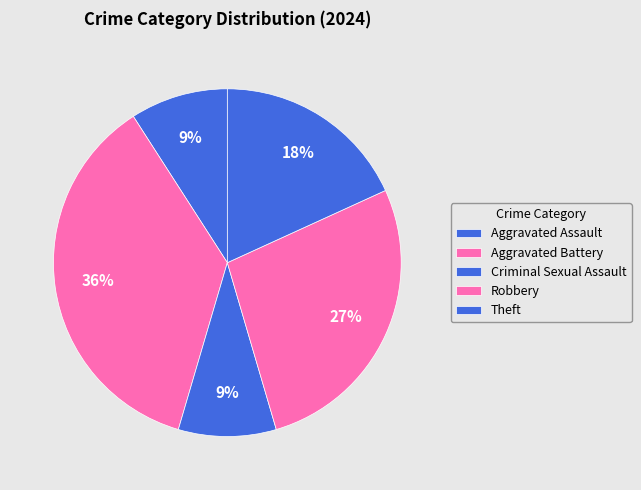

How many slices are in this pie chart?

5